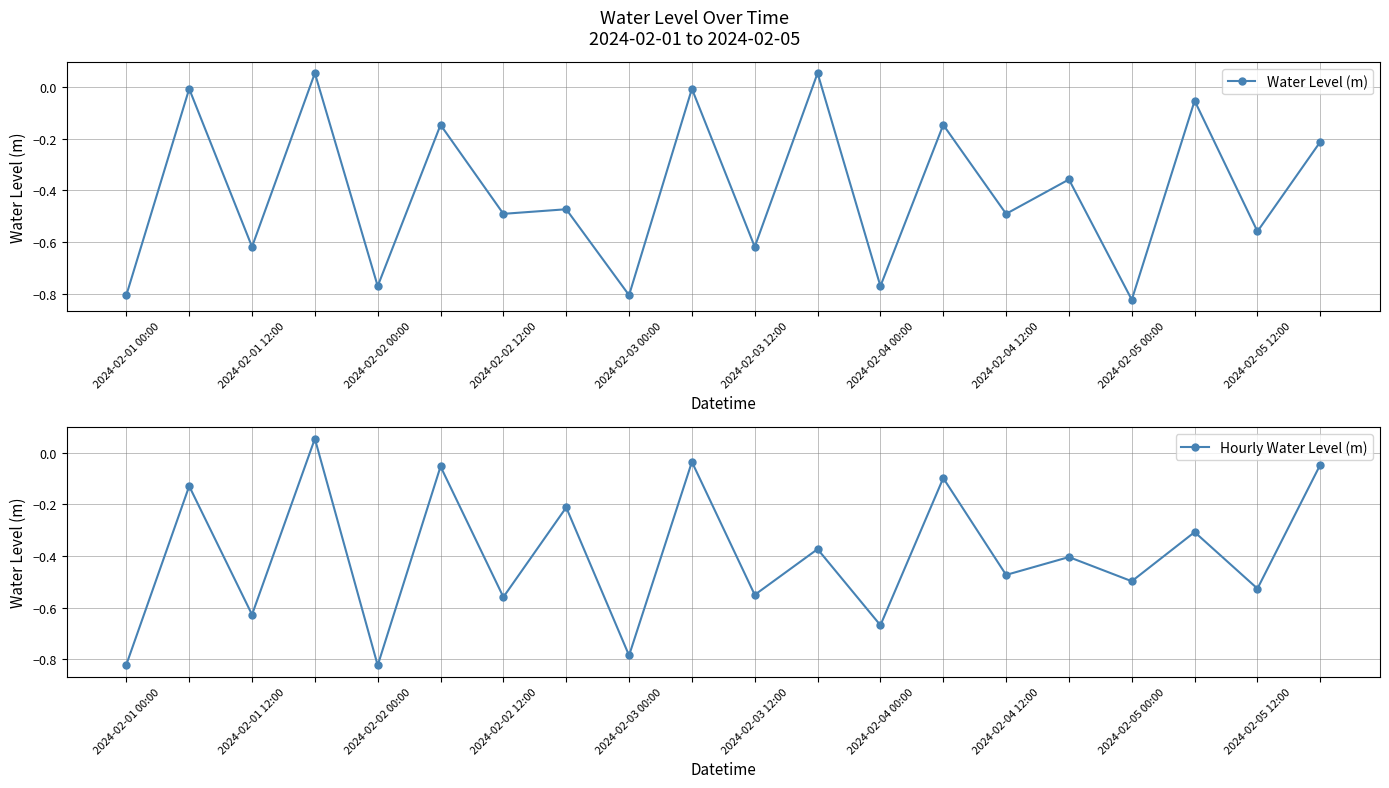

Which series has the largest total across all categories?

Hourly Water Level (m)